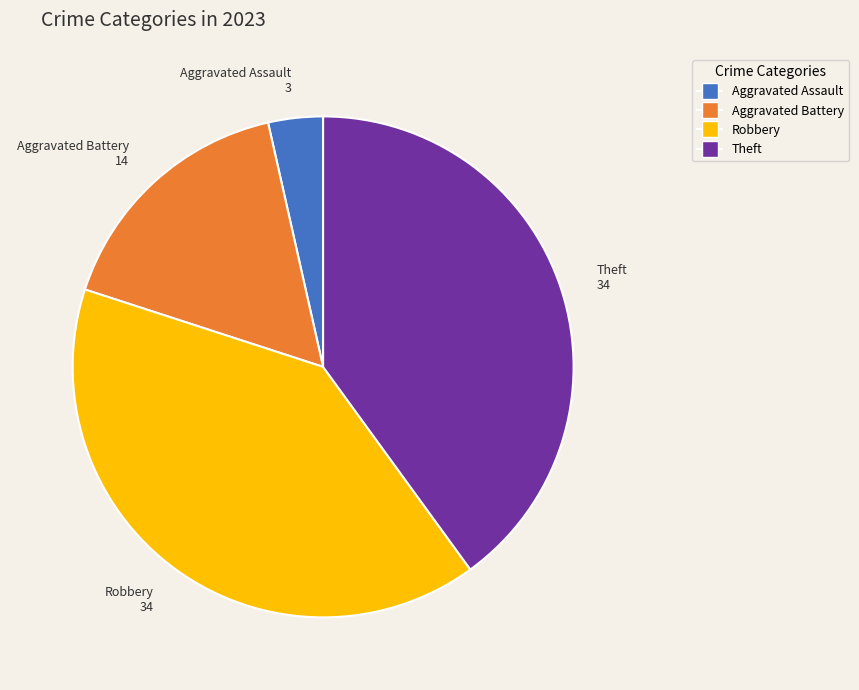

Does any single category account for the majority?

No